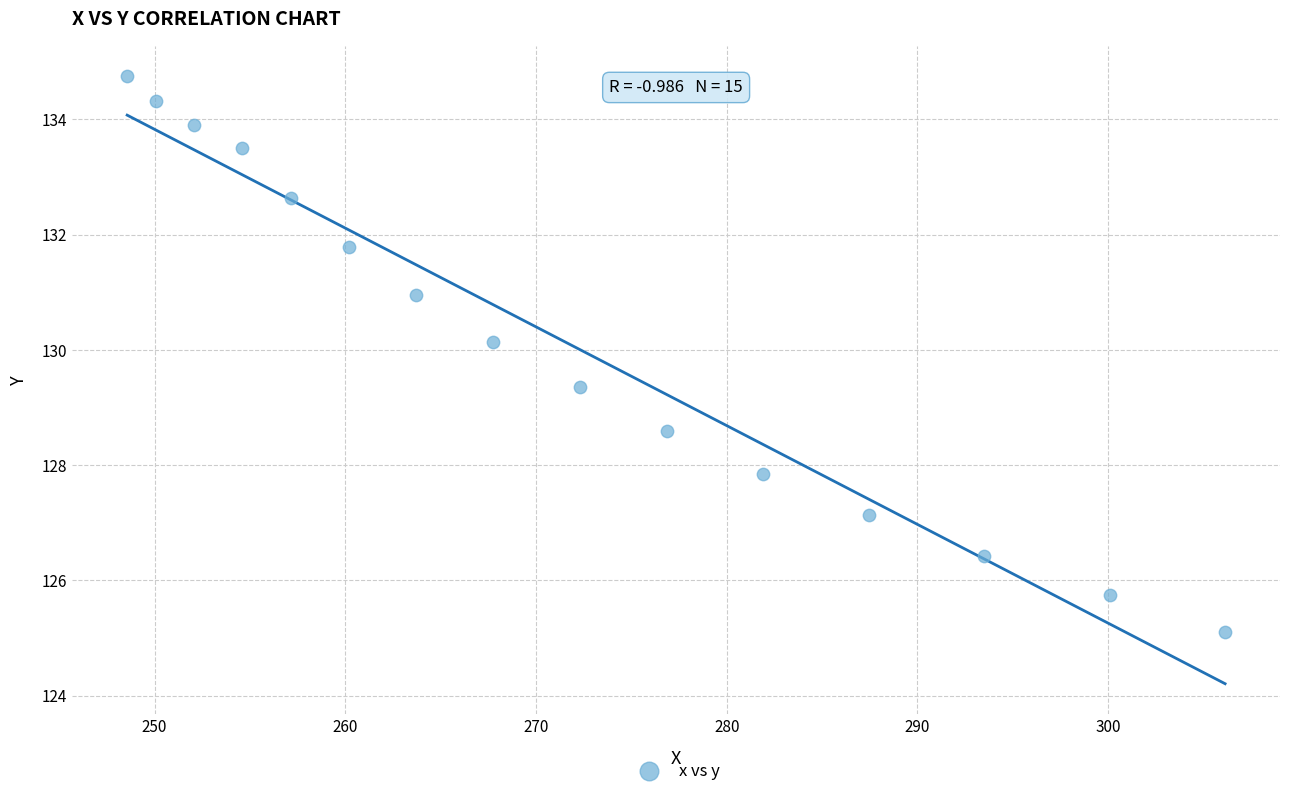

What is the range of Y values (max minus min)?

9.7